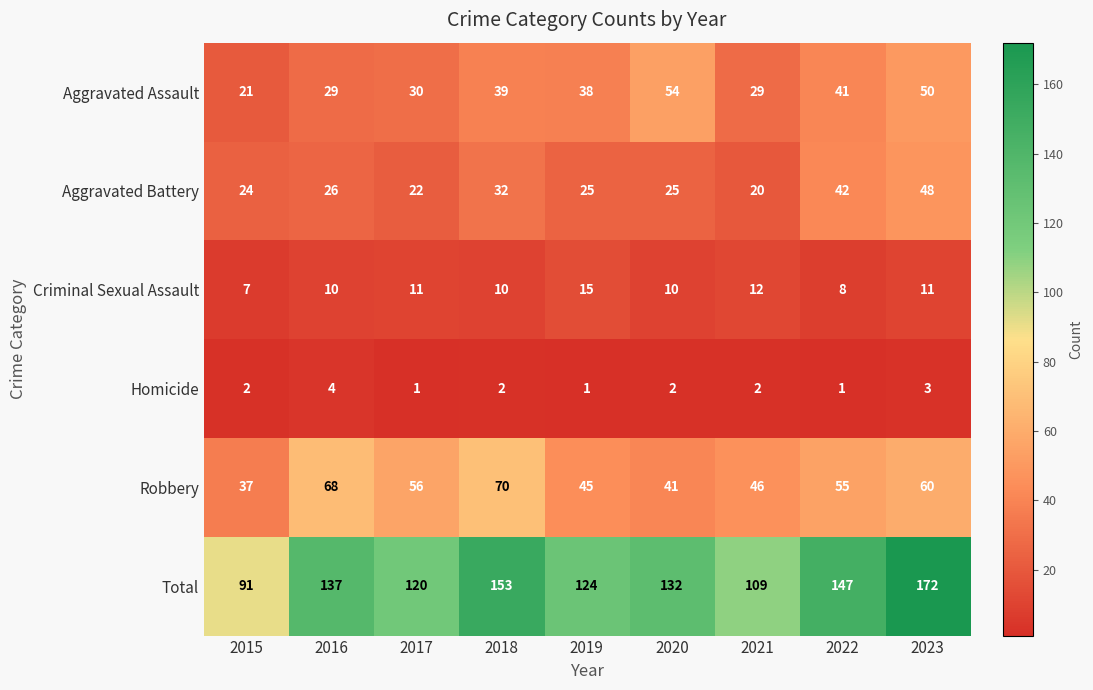

Which category has the highest value in the Aggravated Battery series?

2023